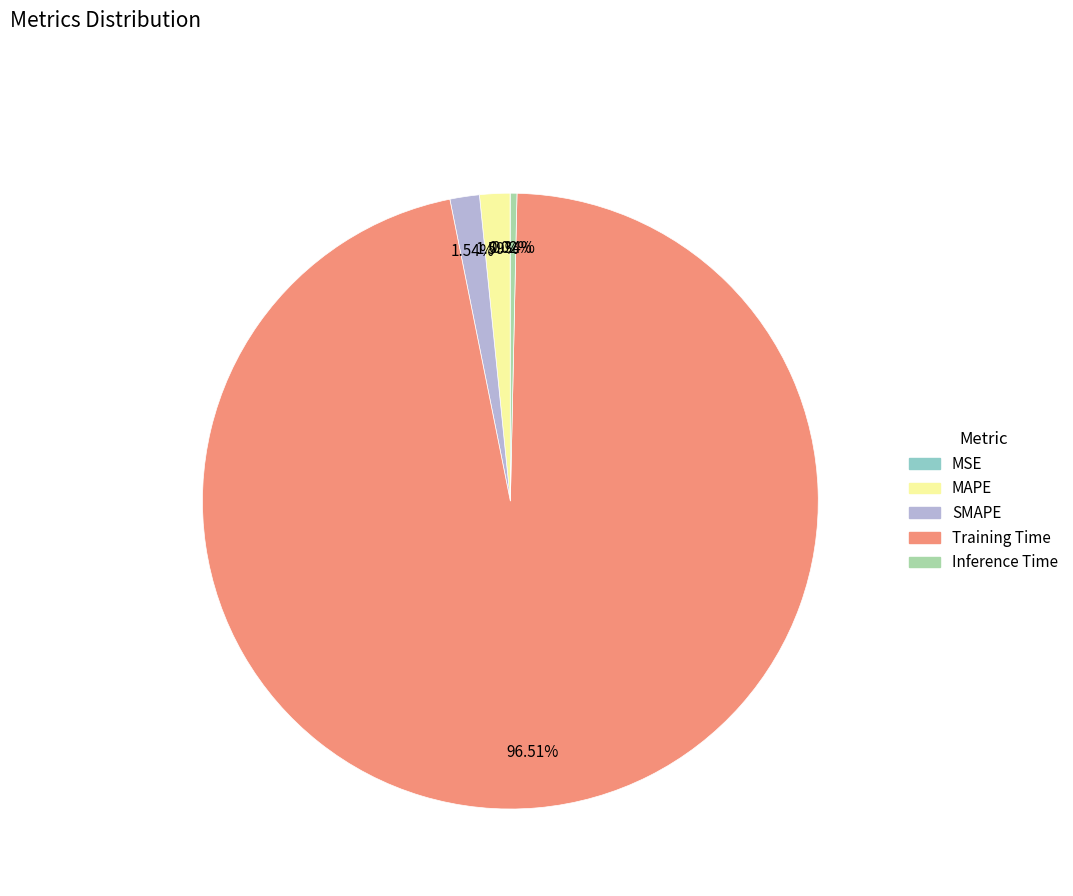

Between SMAPE and Training Time, which is larger?

Training Time